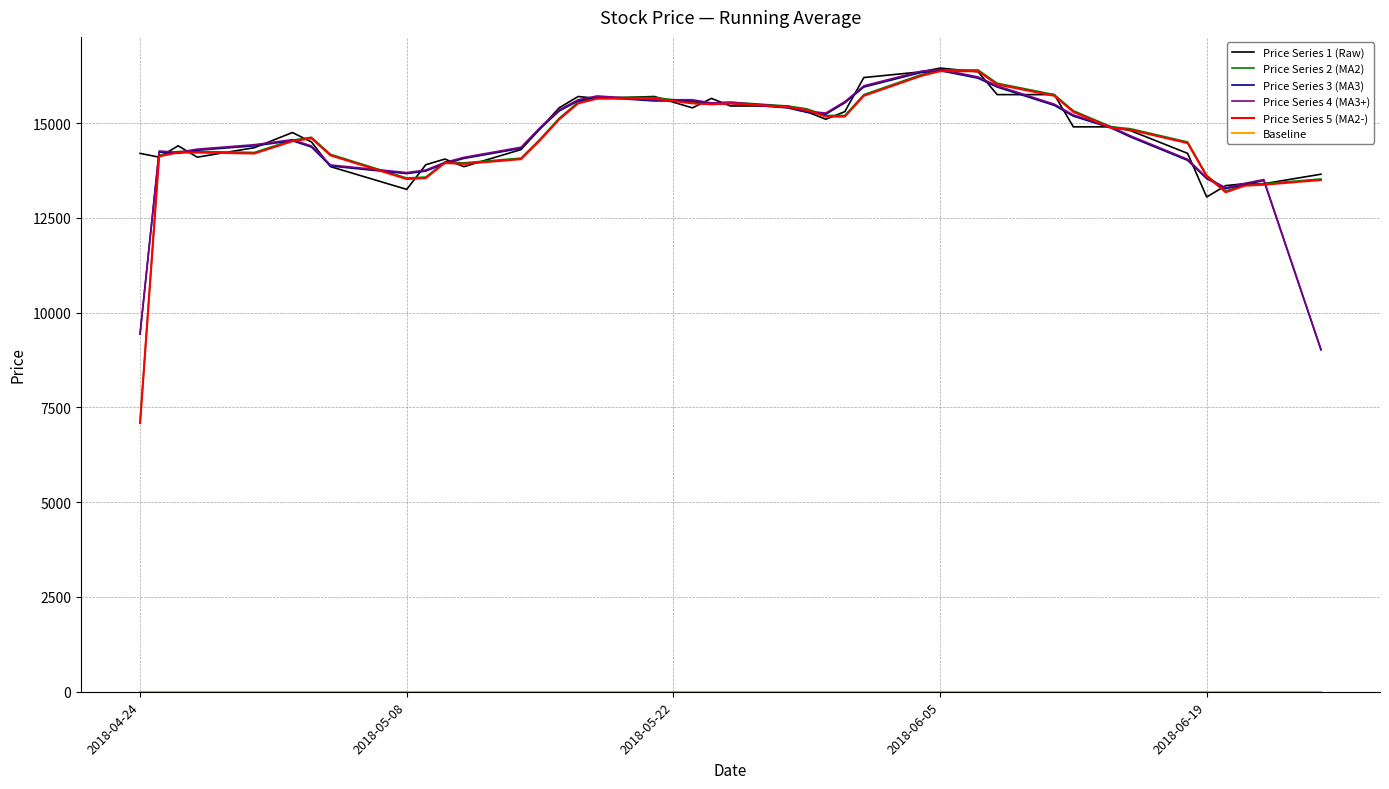

What is the greatest value displayed?

16450.0